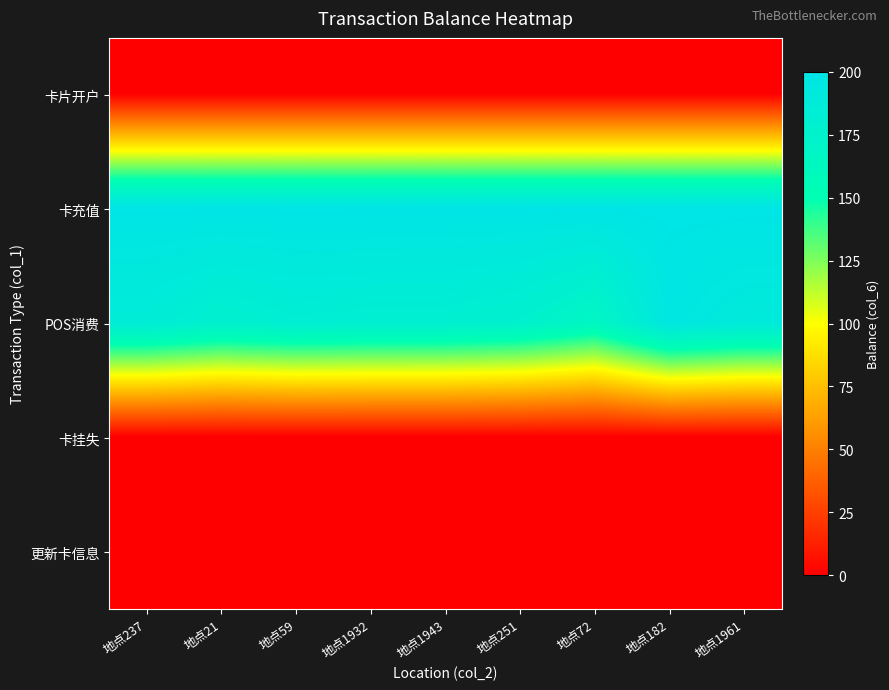

At 地点251, list the series in order from largest to smallest.

卡充值, POS消费, 卡片开户, 卡挂失, 更新卡信息